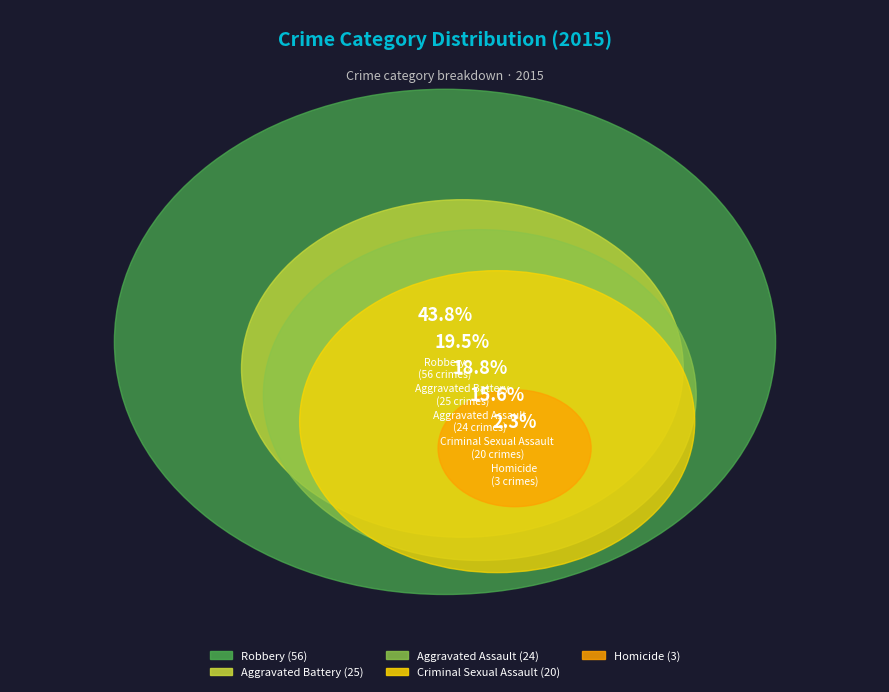

Is the sum of Criminal Sexual Assault and Robbery greater than half?

Yes